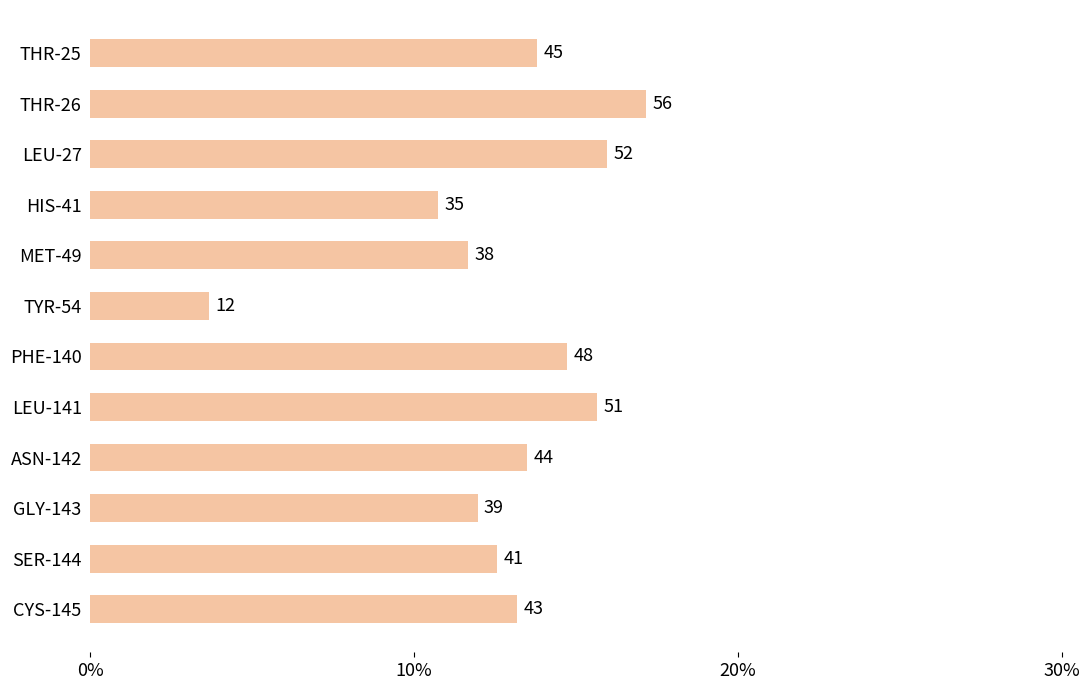

What is the difference between the maximum and second lowest values?

0.1